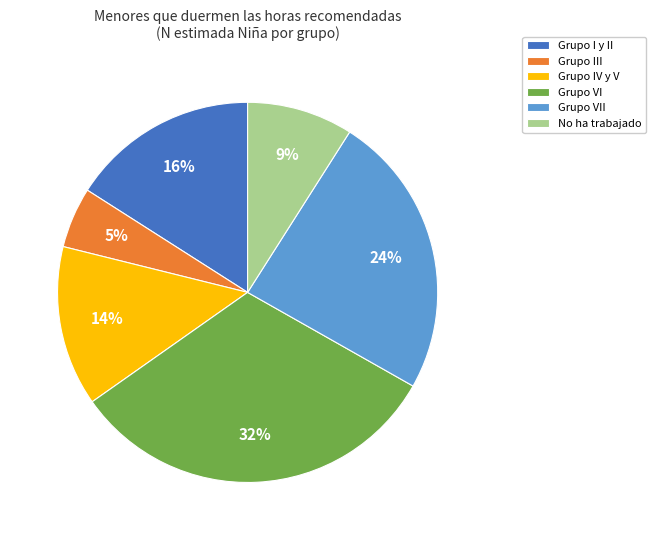

Is it true that No ha trabajado is 9% of the pie?

True